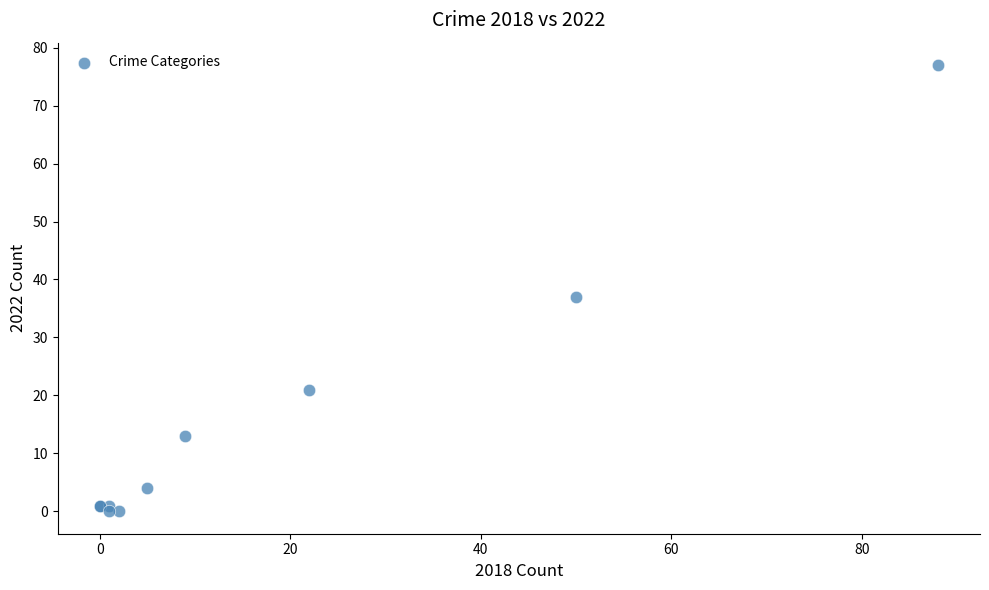

What Y value in the scatter plot is closest to 38?

37